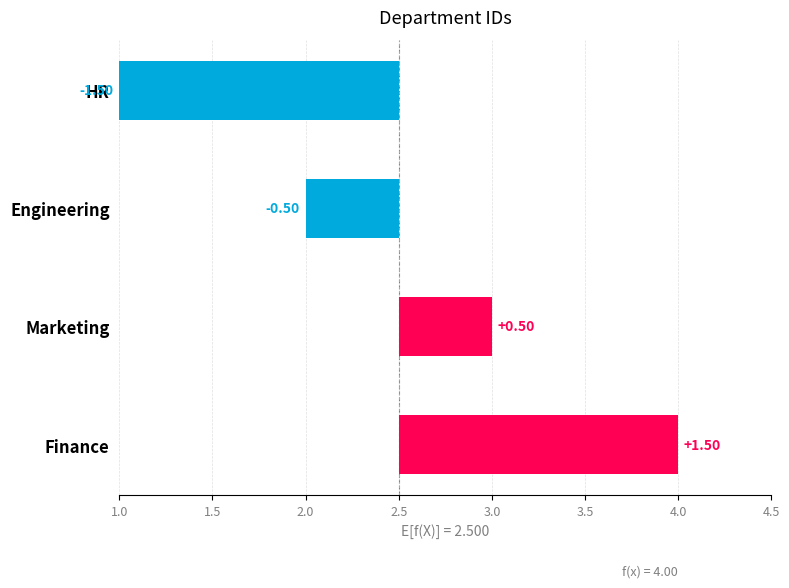

Between Engineering and HR, which is larger?

Engineering